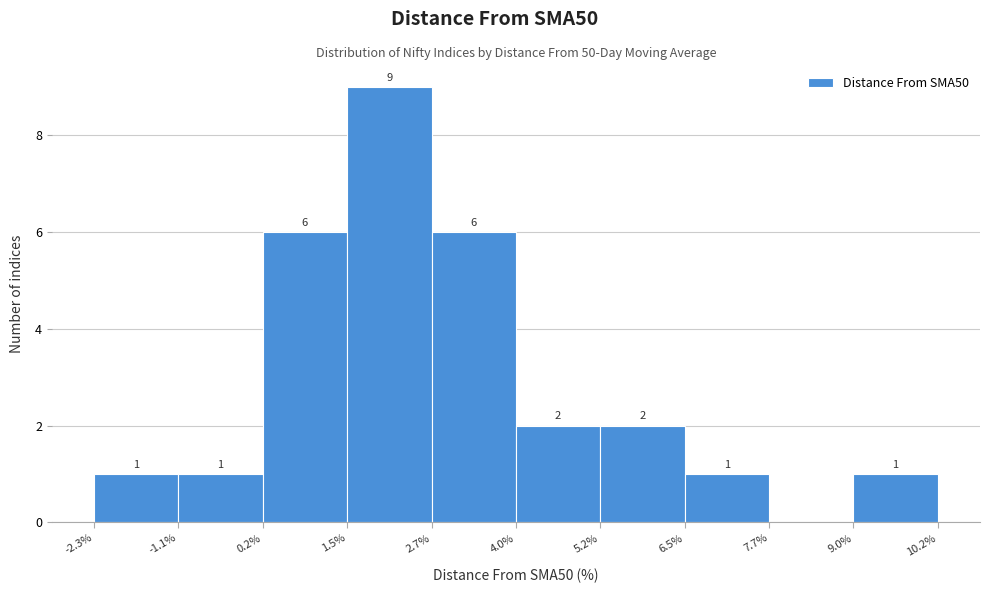

Over which range of the x-axis is the bar tallest?

1.5% to 2.7%